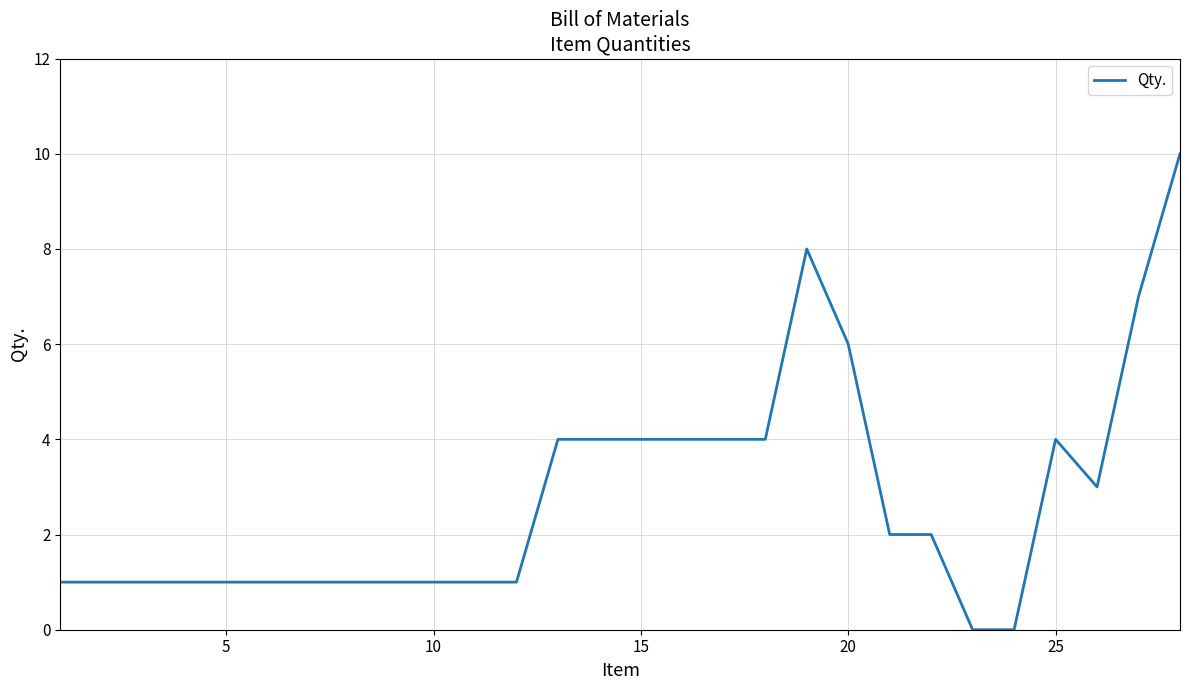

What is the greatest value displayed?

10